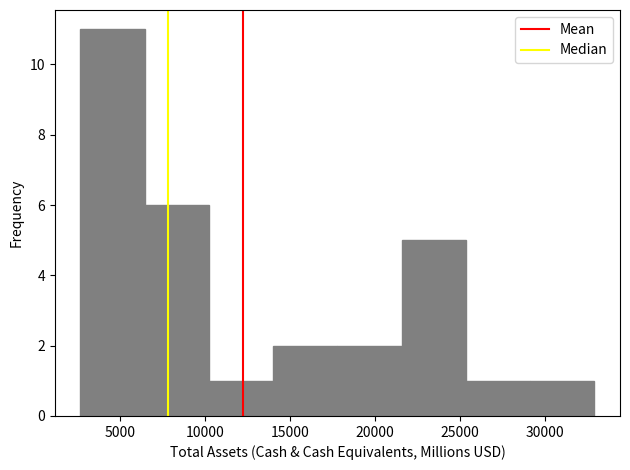

Reading left to right, list every bar in this chart as the range it spans on the x-axis followed by its height. Neither the bar edges nor the heights are printed on the chart, so give them approximately, as read against the axes.

2500 to 6500: 11
6500 to 10000: 6
10000 to 14000: 1
14000 to 18000: 2
18000 to 21500: 2
21500 to 25500: 5
25500 to 29000: 1
29000 to 33000: 1